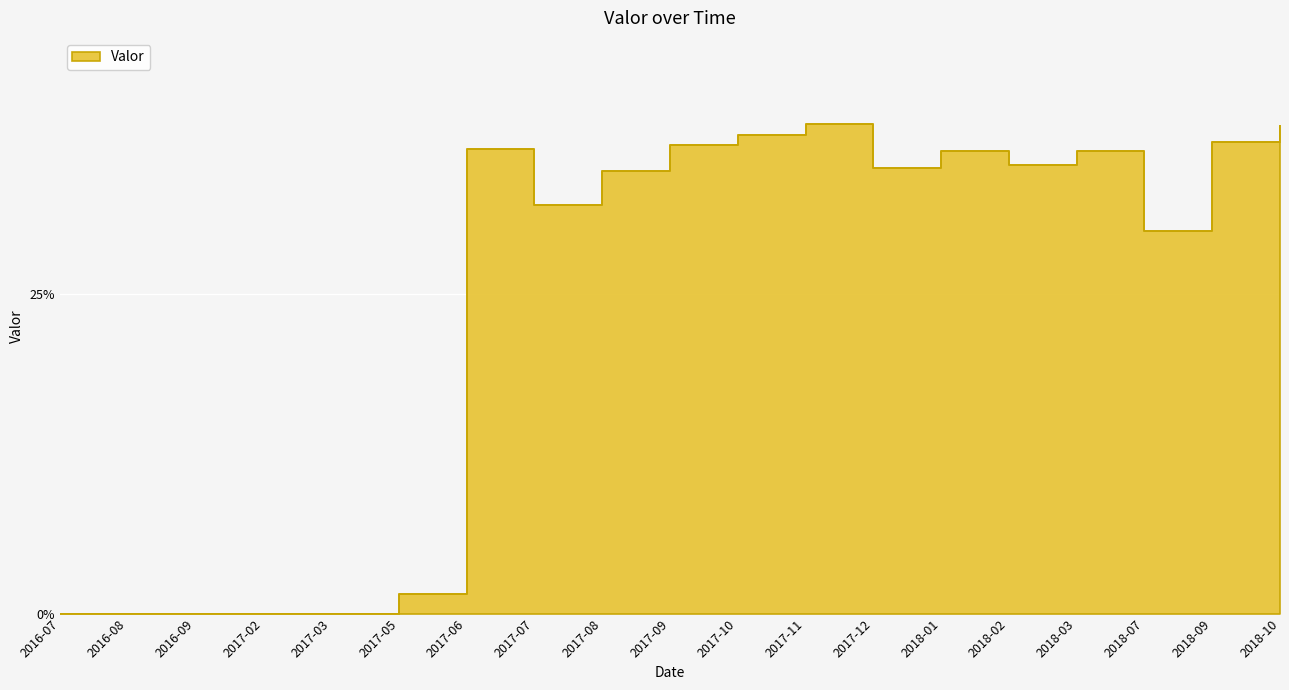

What is the label of the 12th point from the left?

2017-11